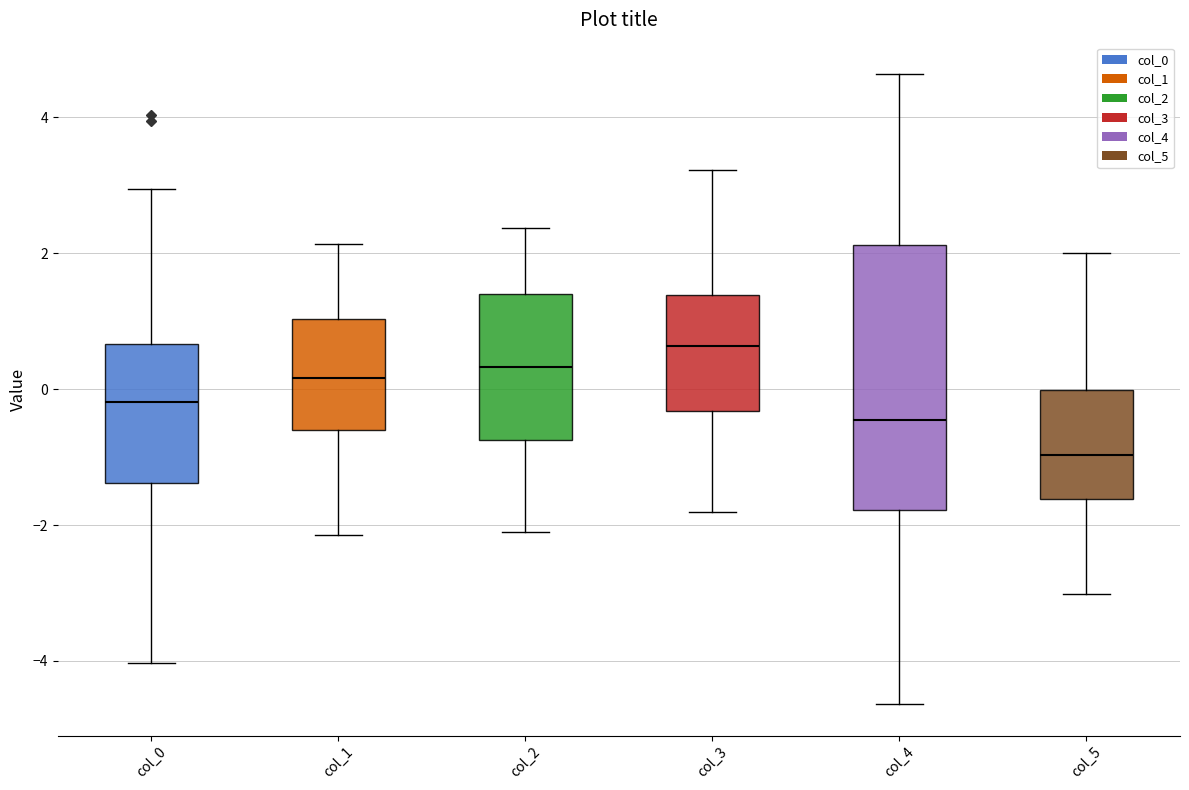

Which box's median line is the lowest?

col_5